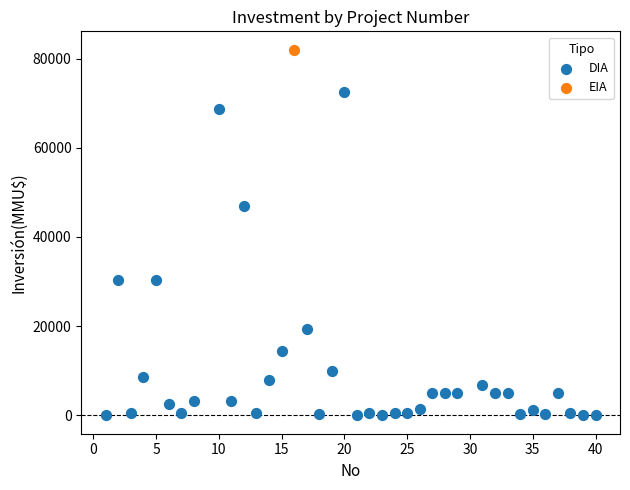

What are all the series names shown in the legend?

DIA, EIA